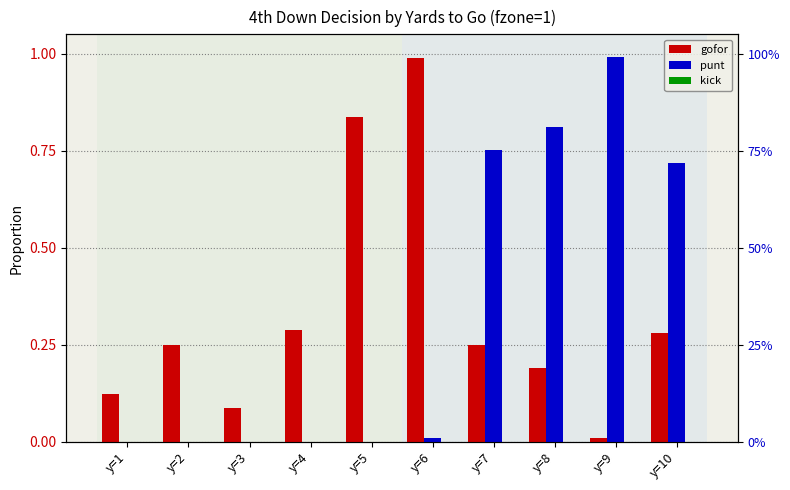

What is the sum of the gofor values at y=5 and y=6?

1.8